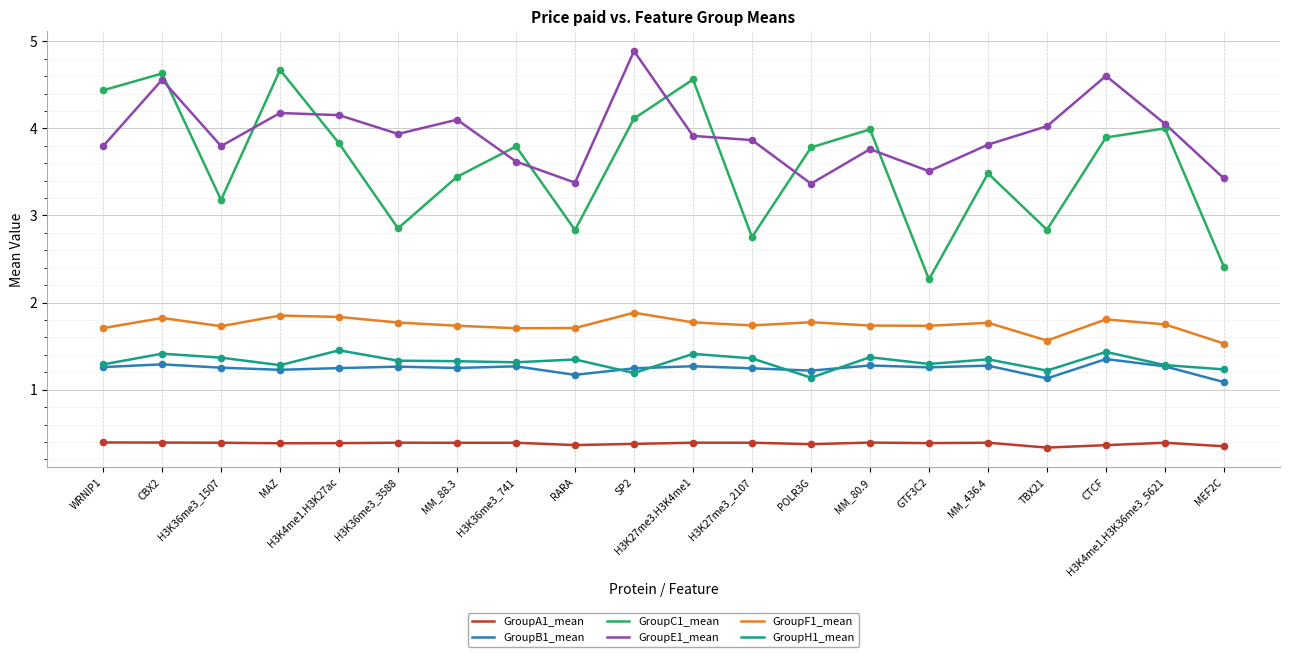

Which series has the largest total across all categories?

GroupE1_mean